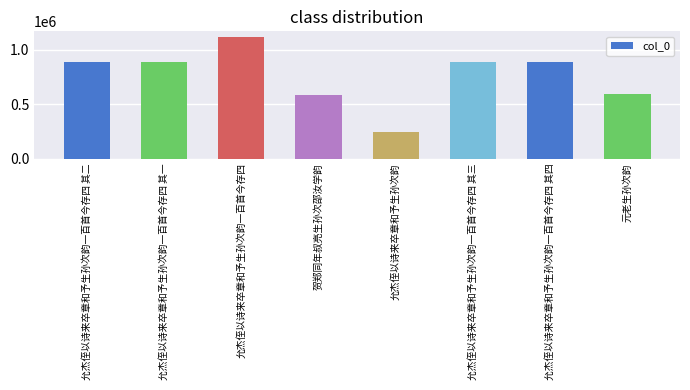

True or false: the data shows 1111263 at 允杰侄以诗来卒章和予生孙次韵一百首今存四.

True